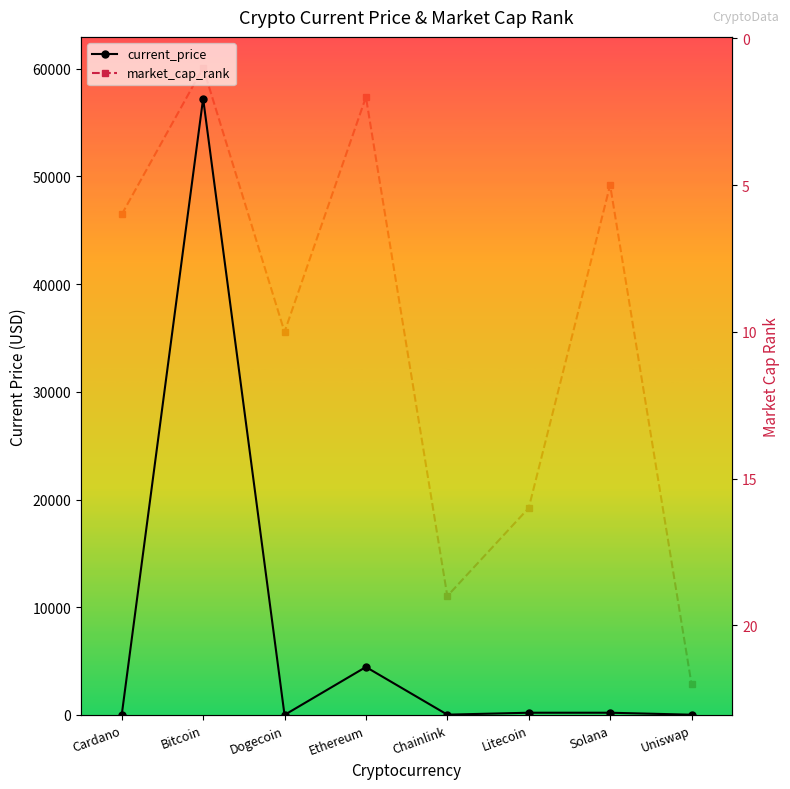

At which category is the sum across all series the highest?

Bitcoin